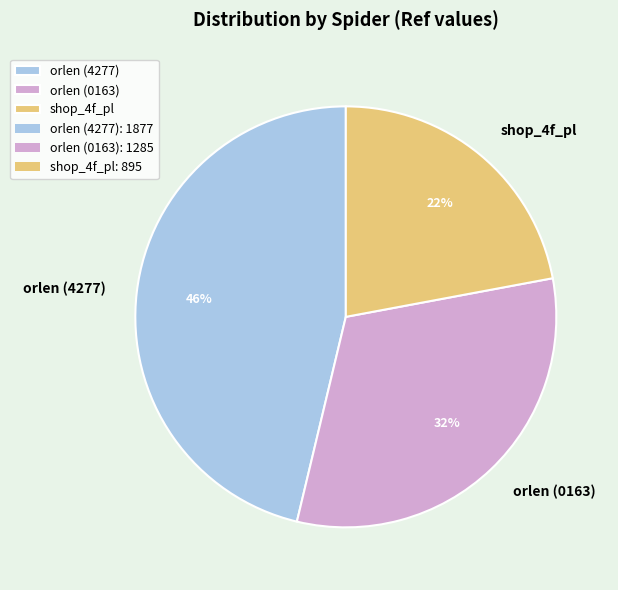

Count the number of slices in the pie.

3